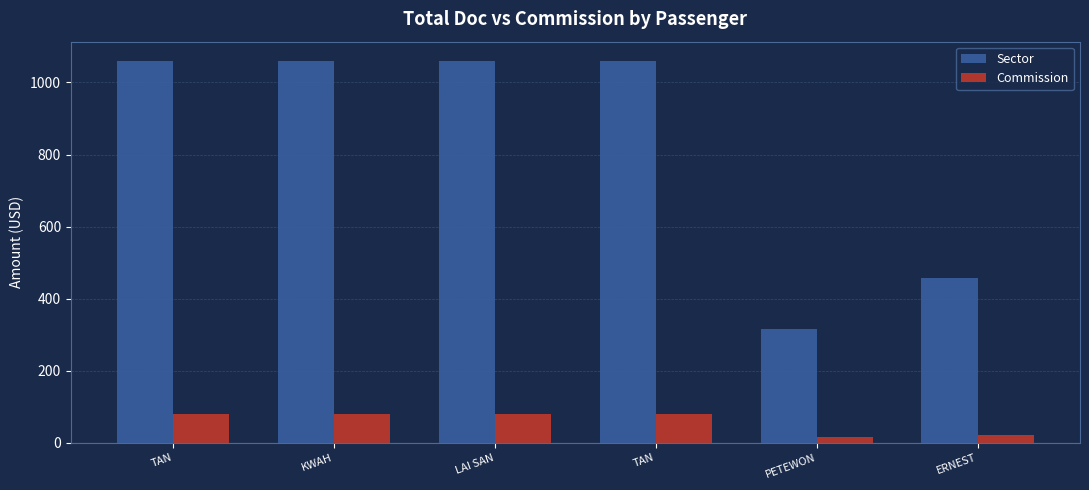

How many bars are there in each group?

2